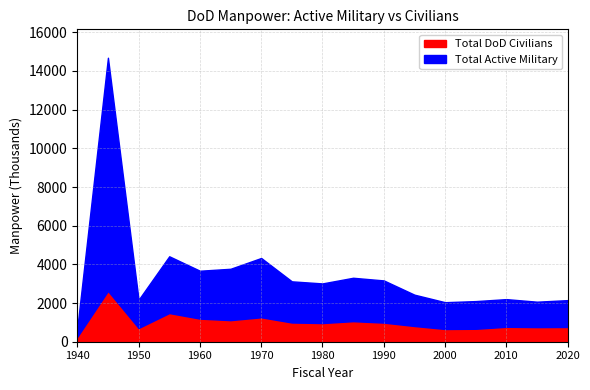

The Total DoD Civilians series shows 1195 at 1960. True or false?

True